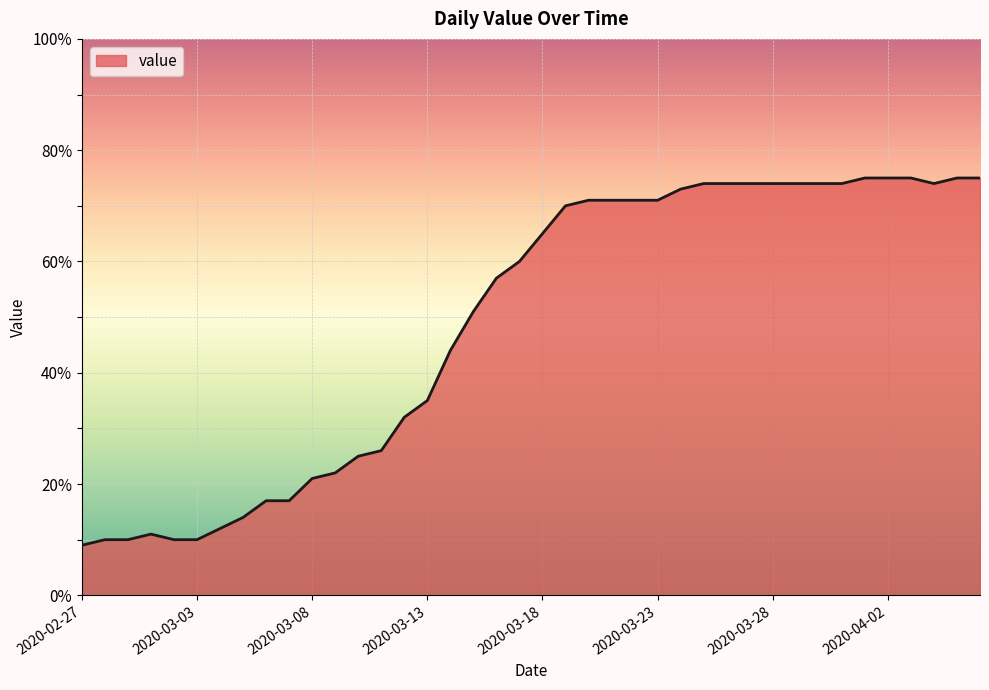

How many lines are shown in the chart?

1